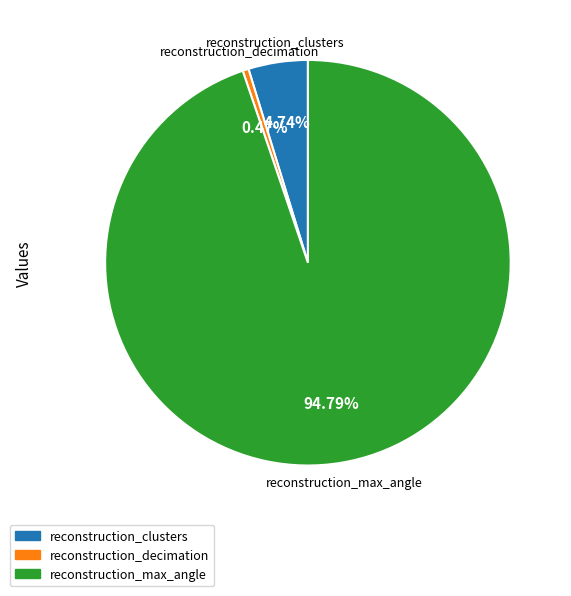

How many segments does this pie chart have?

3